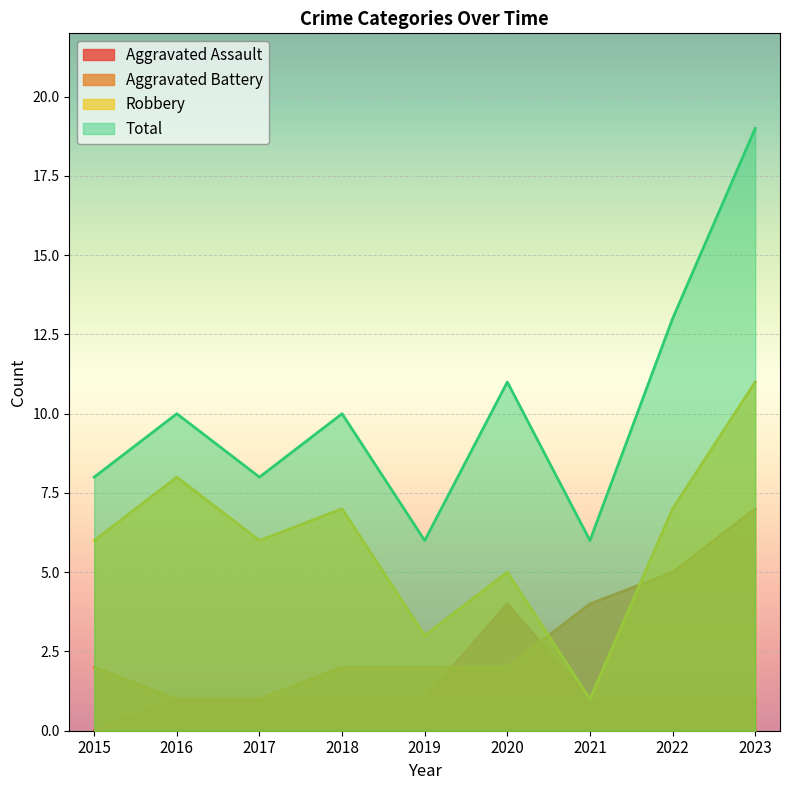

What is the average value of the Total series?

10